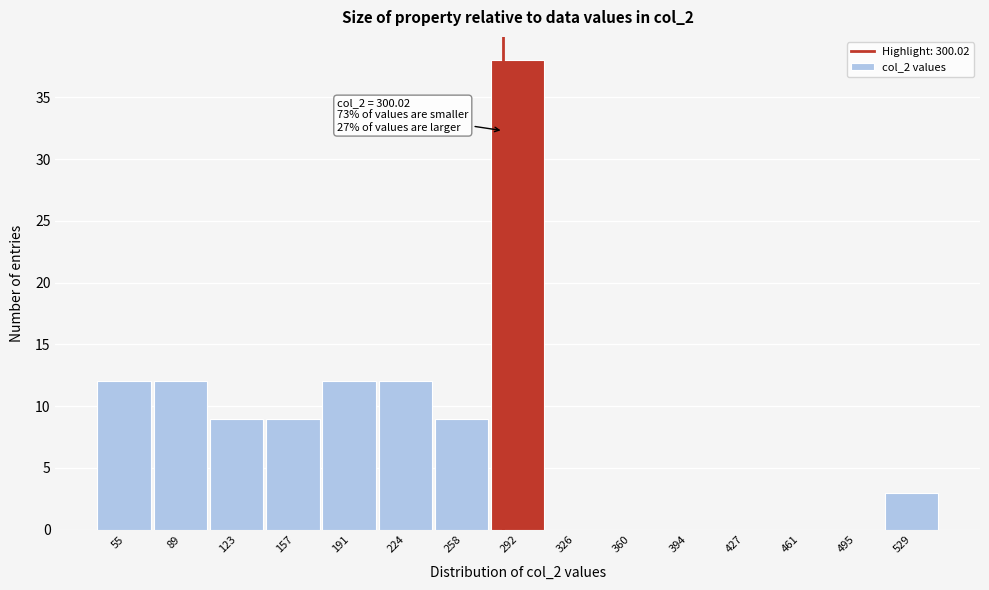

Reading right to left, transcribe all the data shown in this chart.

529=3	495=0	461=0	427=0	394=0	360=0	326=0	292=38	258=9	224=12	191=12	157=9	123=9	89=12	55=12